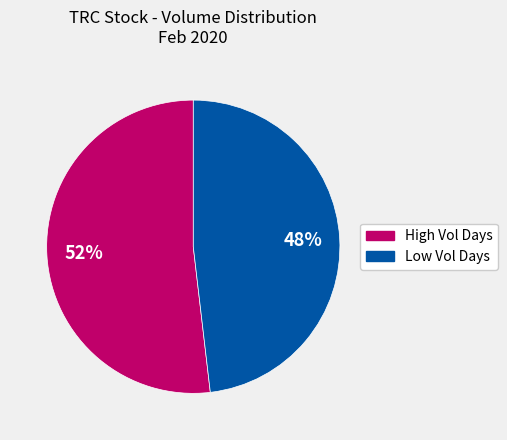

Is there a majority slice in this chart?

Yes